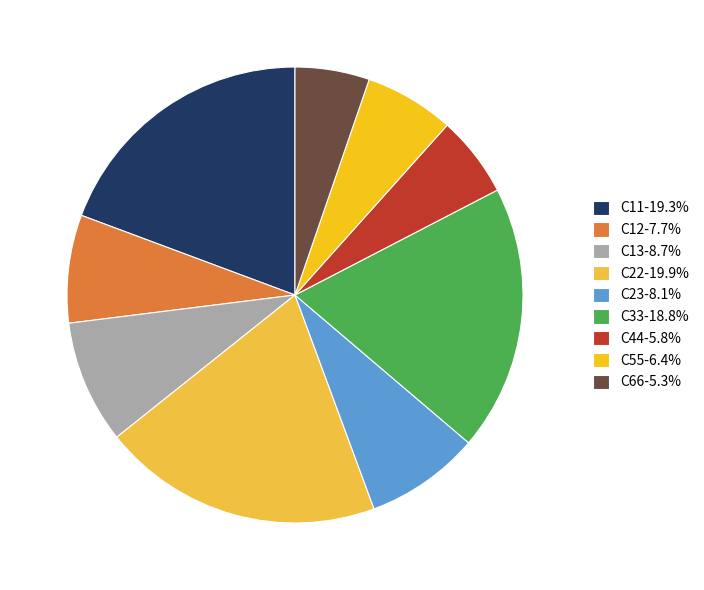

Approximately how many times larger is the value at C66-5.3% compared to C11-19.3%?

0.3